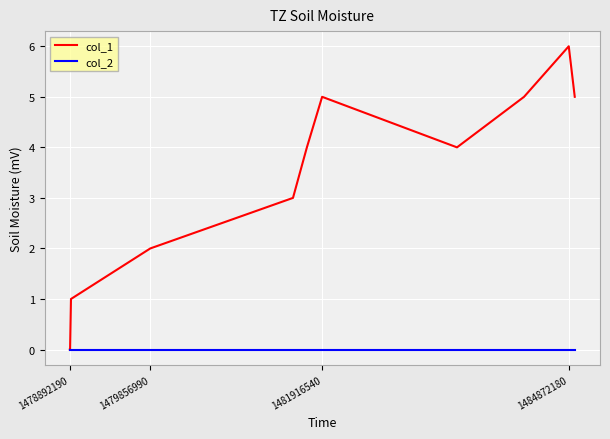

Which series has the largest range (max minus min)?

col_1